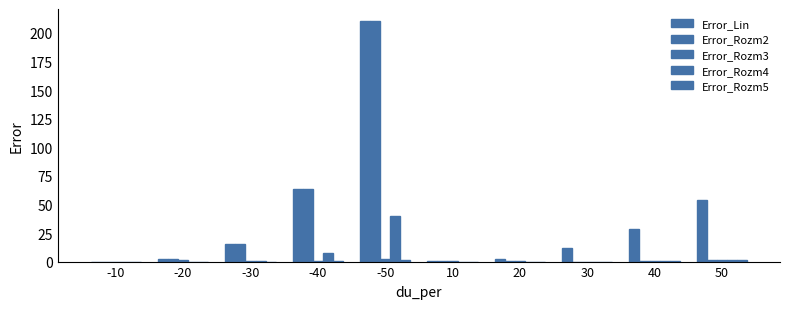

What position from the right is -30?

8